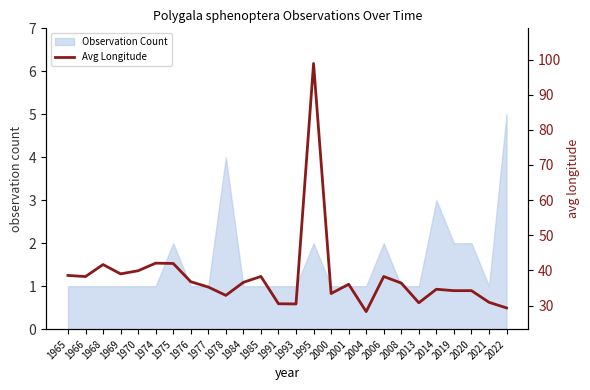

Is it true that the value at 1976 is 12.0?

False